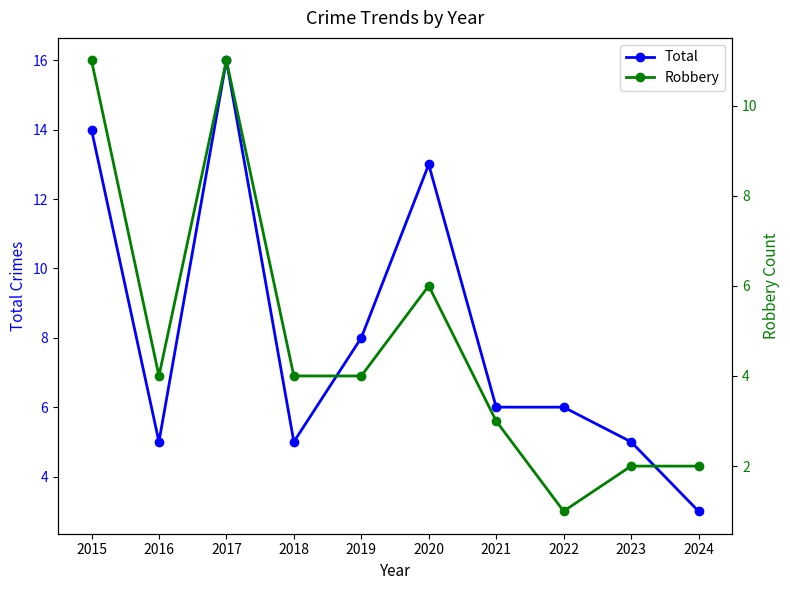

How many categories are shown in the chart?

10